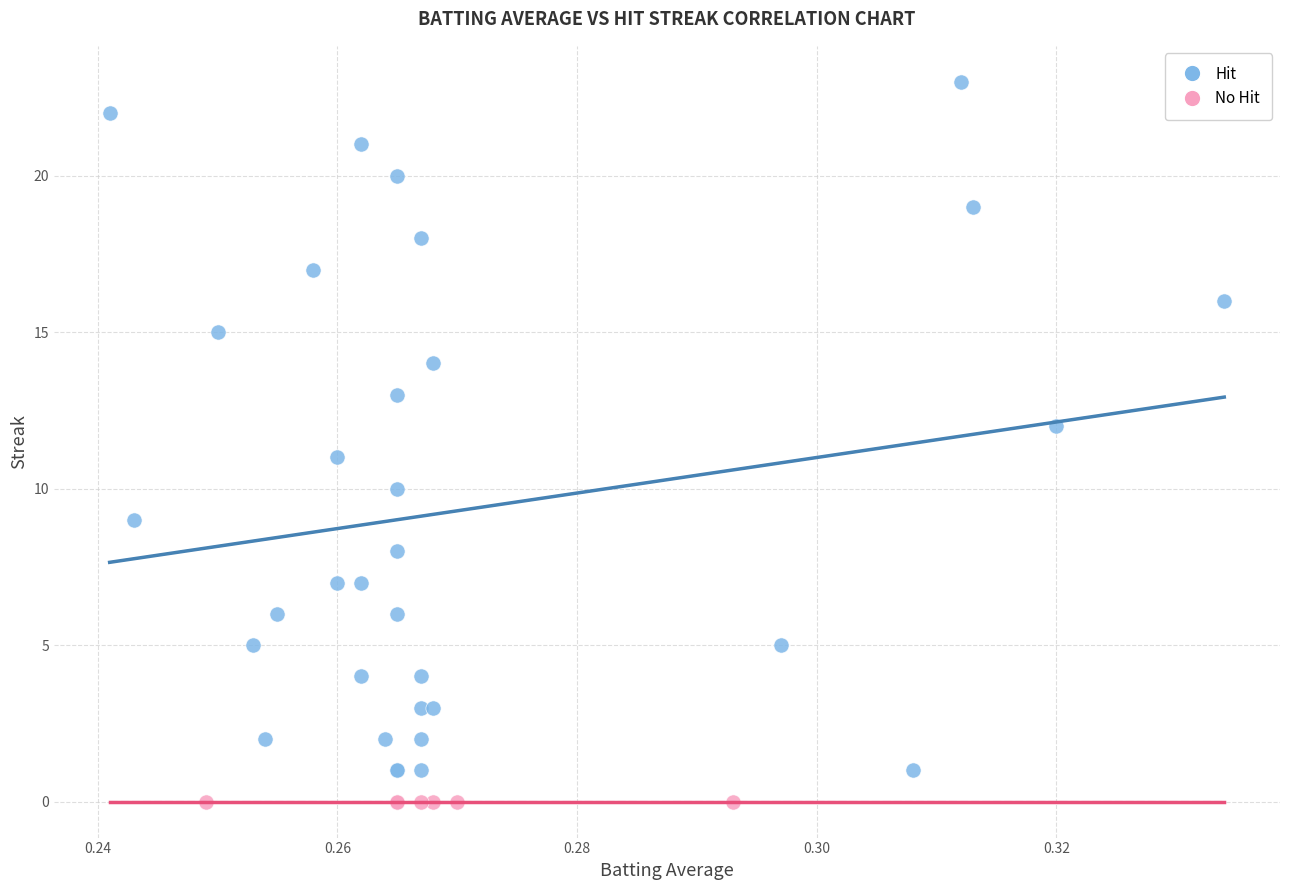

Which series contains the highest Y value?

Hit